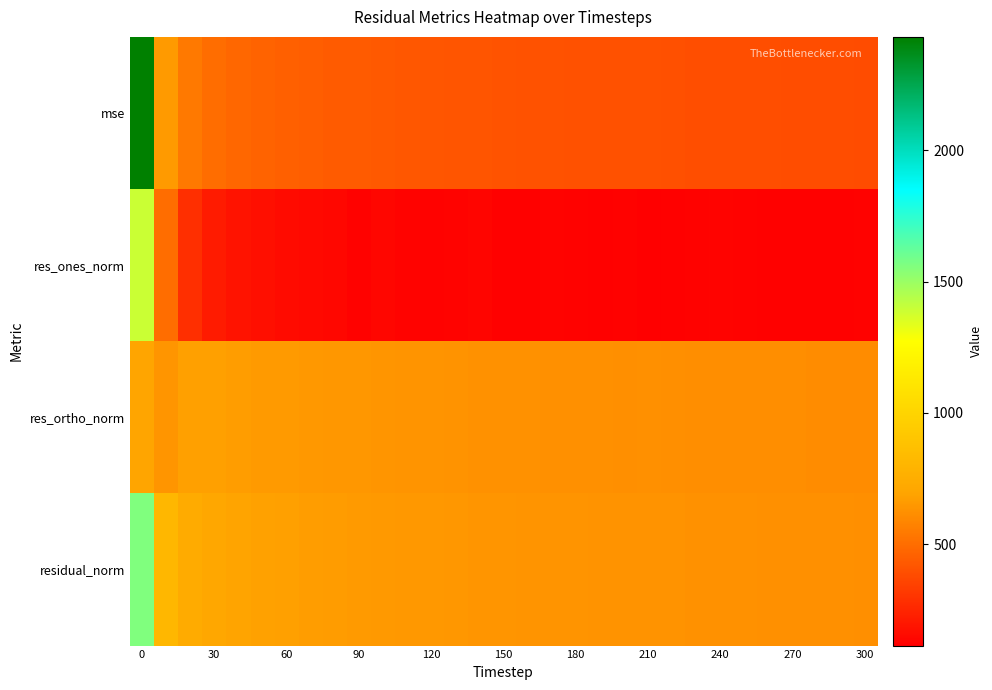

At how many categories does at least one series exceed 1298?

1